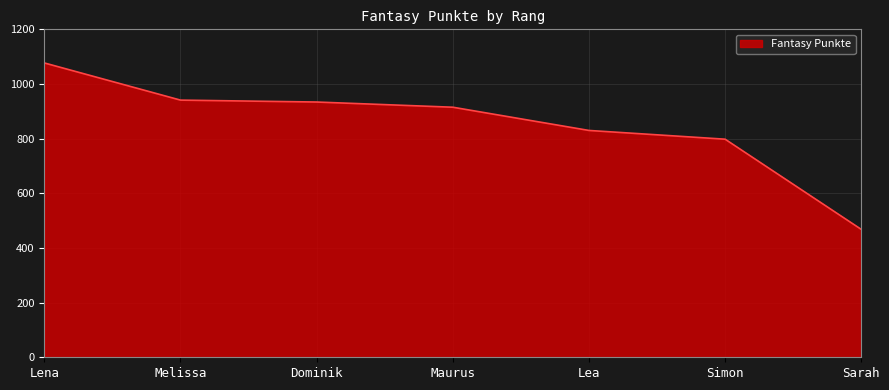

The value at Melissa is 1636. True or false?

False